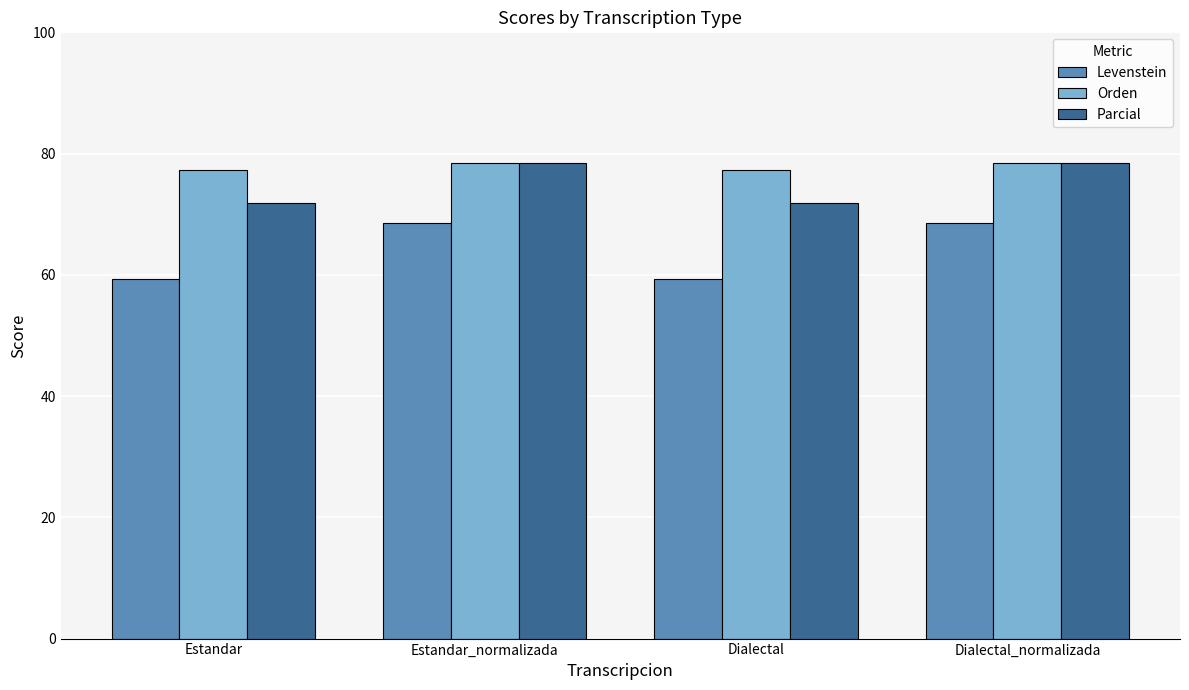

How many Orden values are between 77 and 78?

2